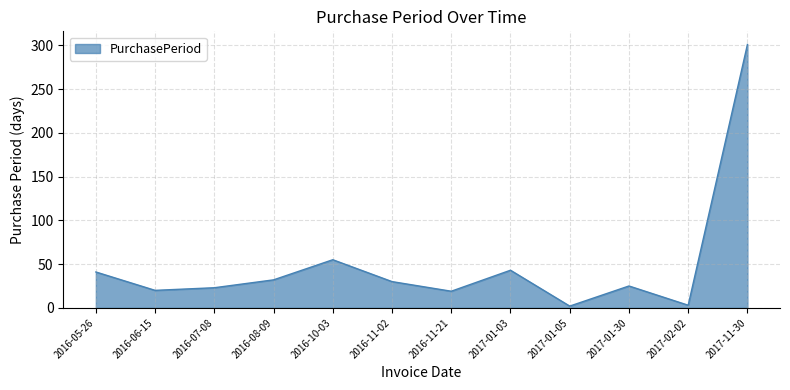

The value at 2017-02-02 is 3. True or false?

True